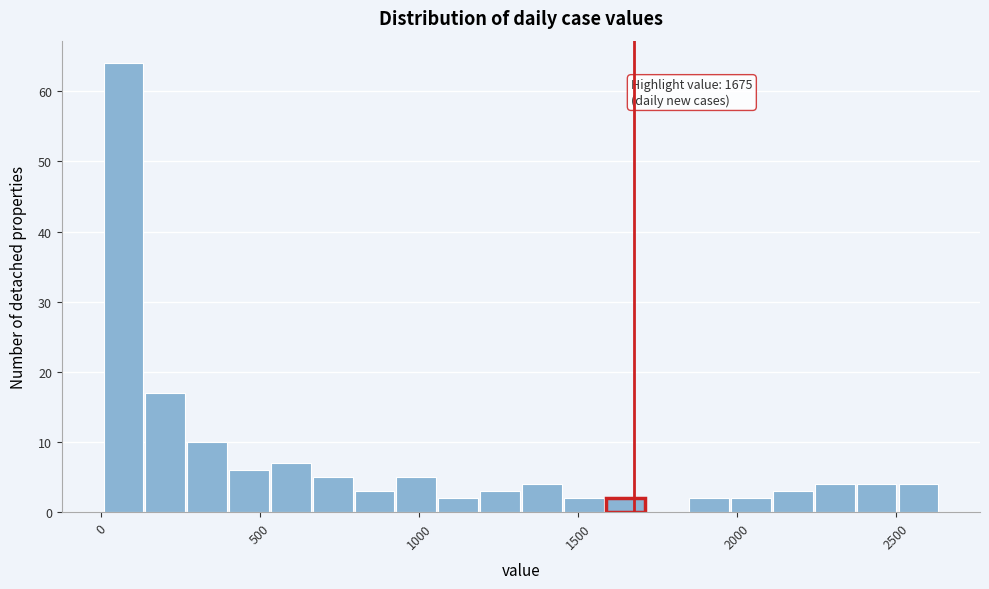

Around what value on the x-axis is the tallest bar? Give the approximate position of its centre, as read against the axis.

50